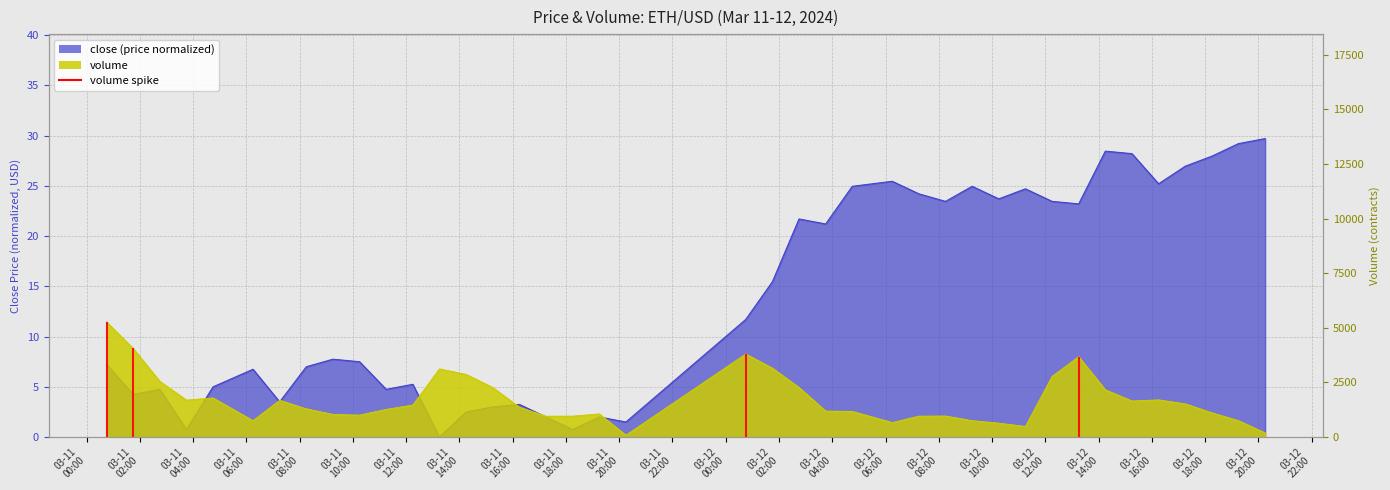

The value of volume at 2024-03-12T17:15 is 977.4. True or false?

False